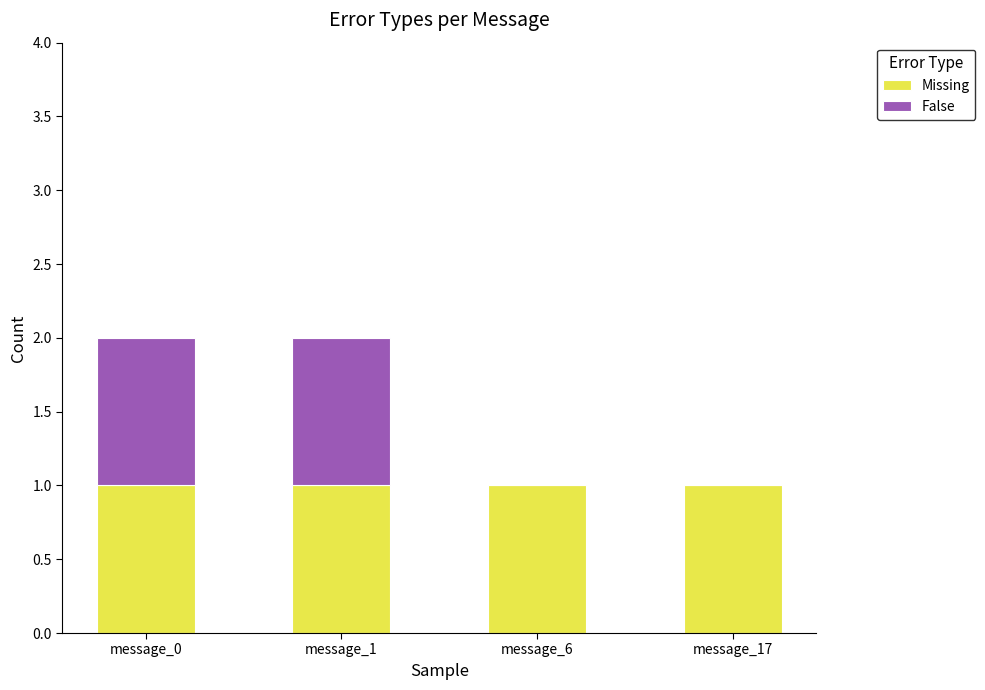

Is it true that Missing equals 2 at message_1?

False